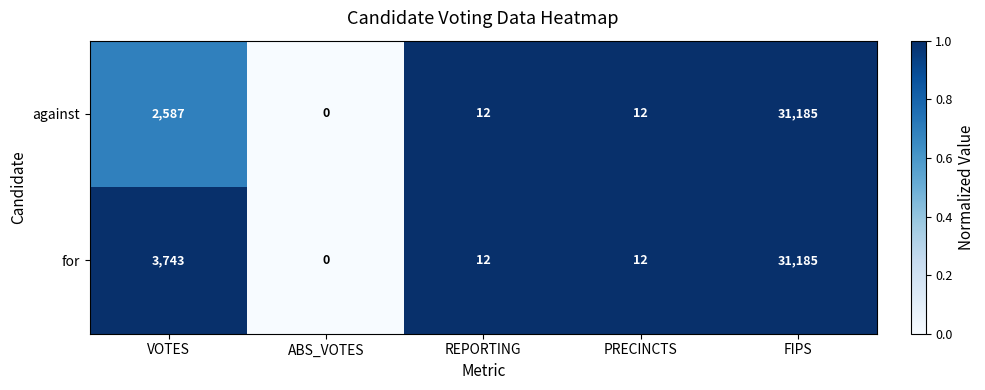

List the series in order of their overall mean, lowest first.

against, for